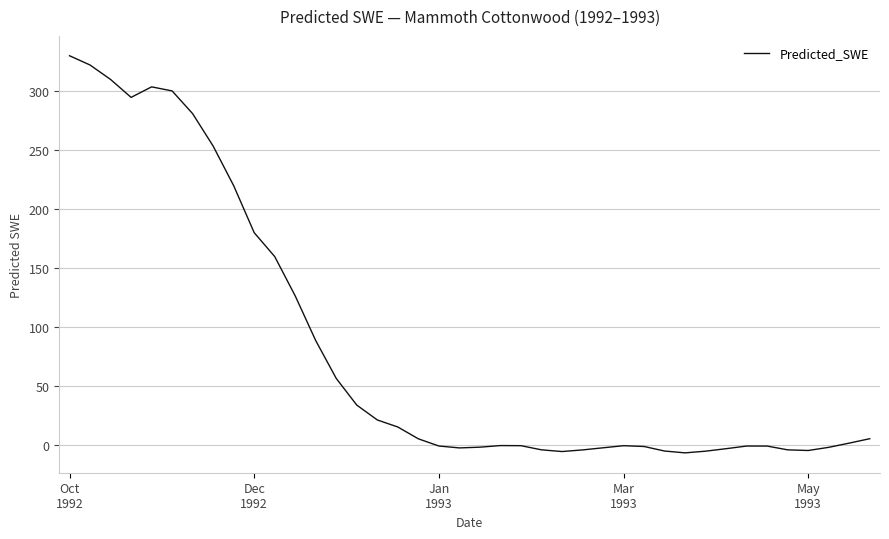

What is the difference between the maximum and minimum values?

336.6